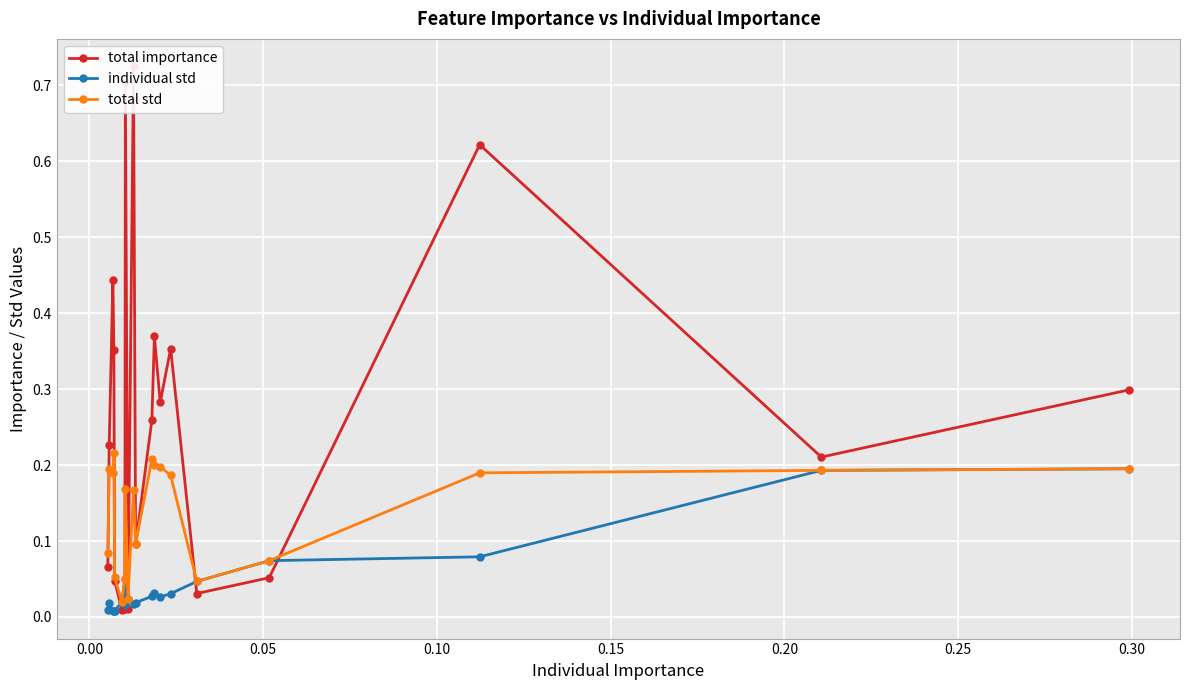

What is the difference between the second highest and second lowest values in the total std series?

0.2